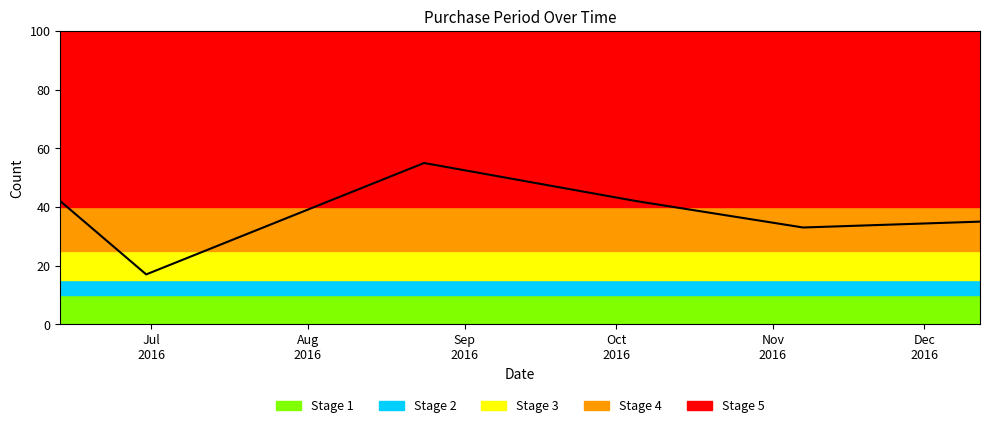

Between Nov
2016 and Jul
2016, which is larger?

Jul
2016